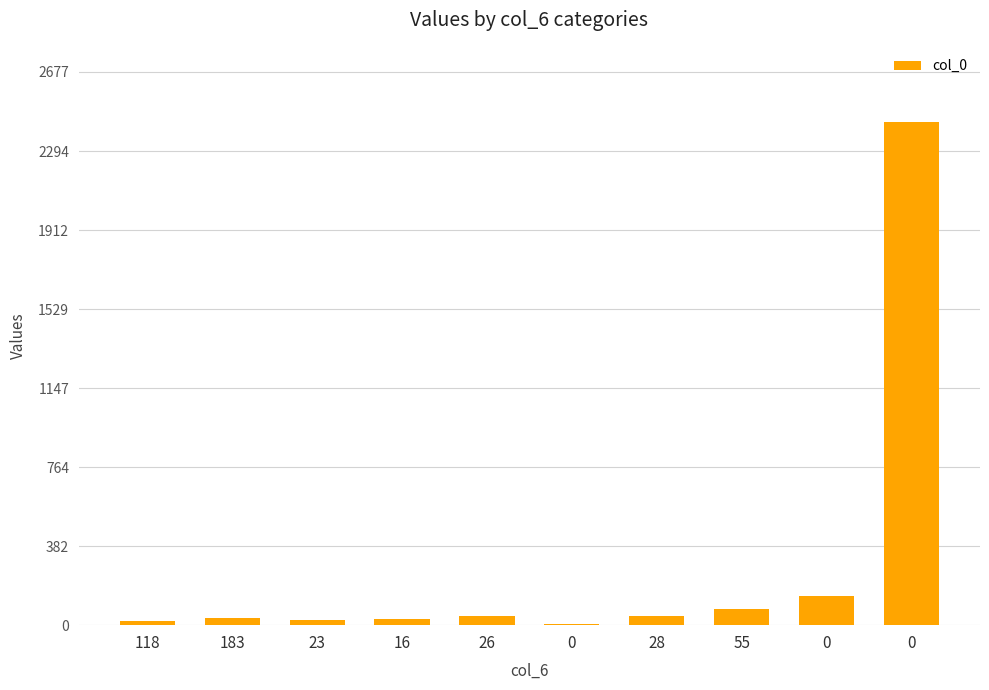

Reading right to left, what are all the values shown in this chart?

0=2434	0=140	55=78	28=46	0=4	26=45	16=28	23=26	183=37	118=22